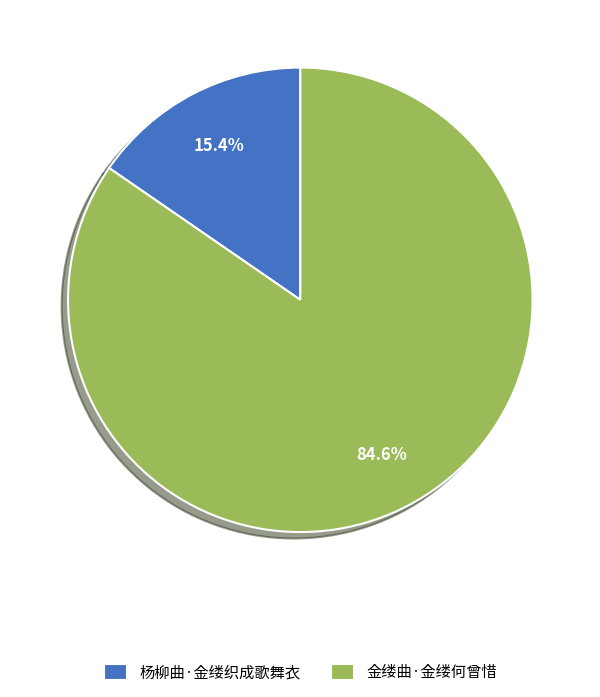

How many slices are in this pie chart?

2